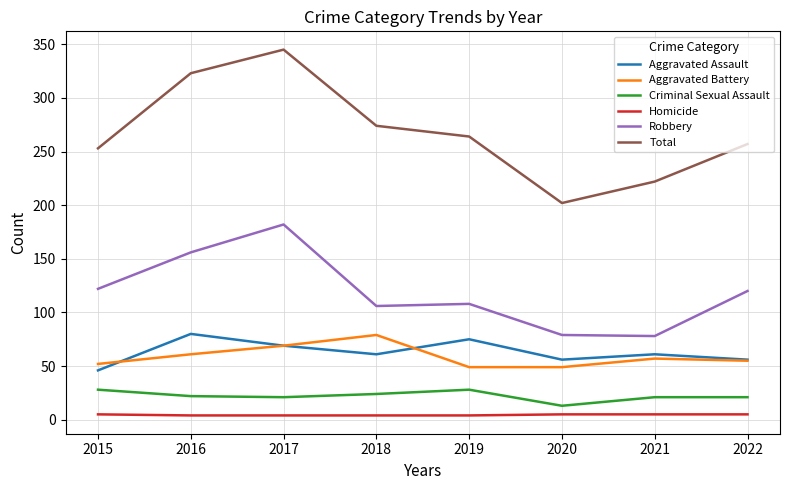

Is it true that Criminal Sexual Assault equals 13 at 2020?

True